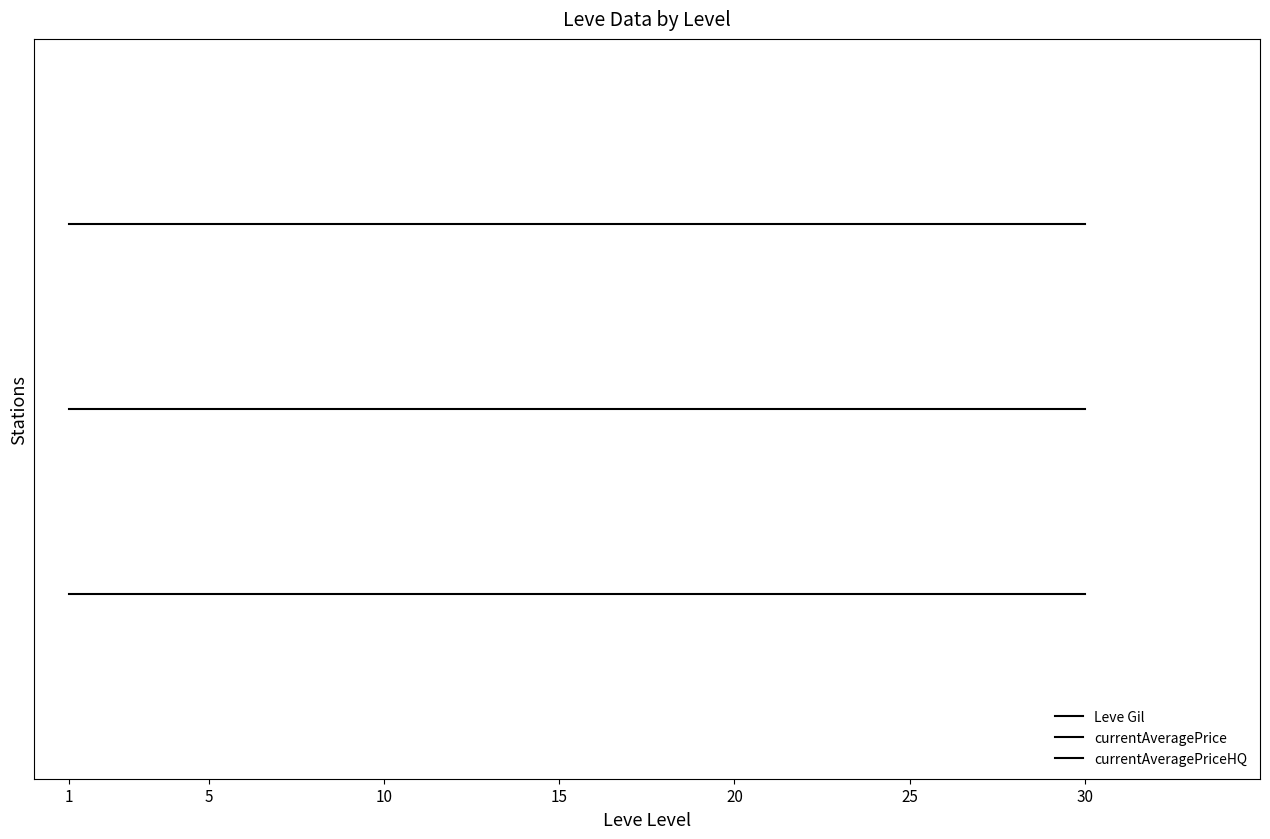

At 1, list the series in order from smallest to largest.

currentAveragePriceHQ, currentAveragePrice, Leve Gil